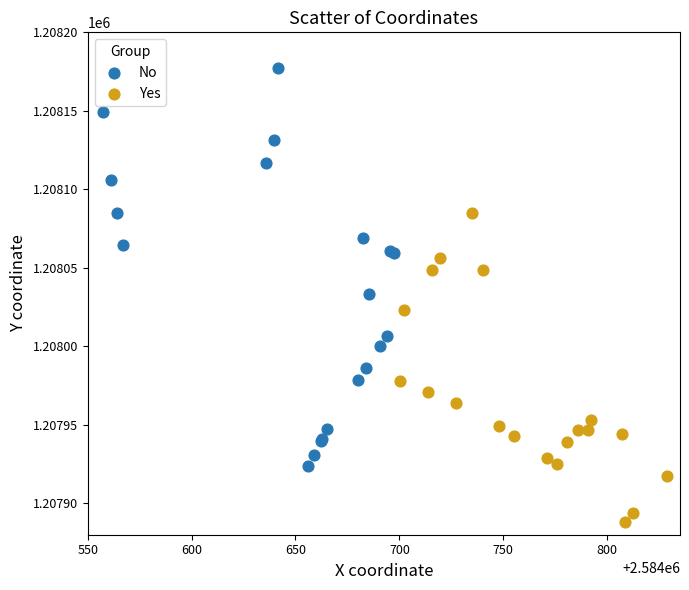

Which series reaches the maximum Y coordinate?

No